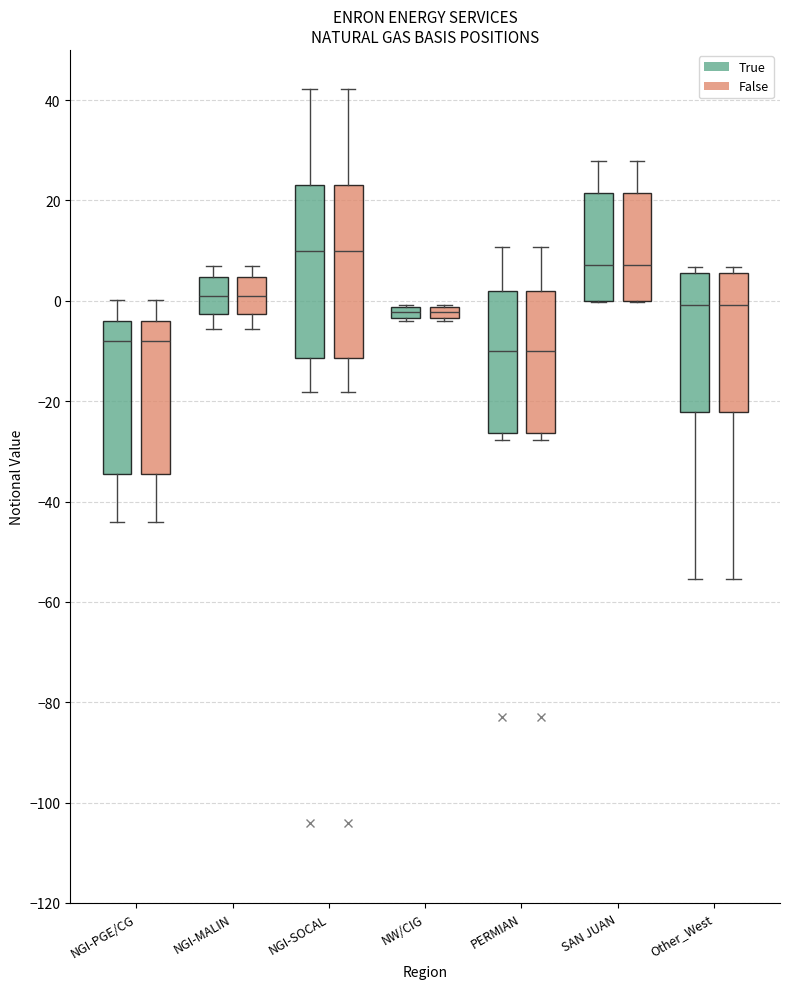

Where does the median line of the box for Other_West (True) sit on the y-axis? The values are not printed on the chart, so give them approximately, as read against the axis.

0